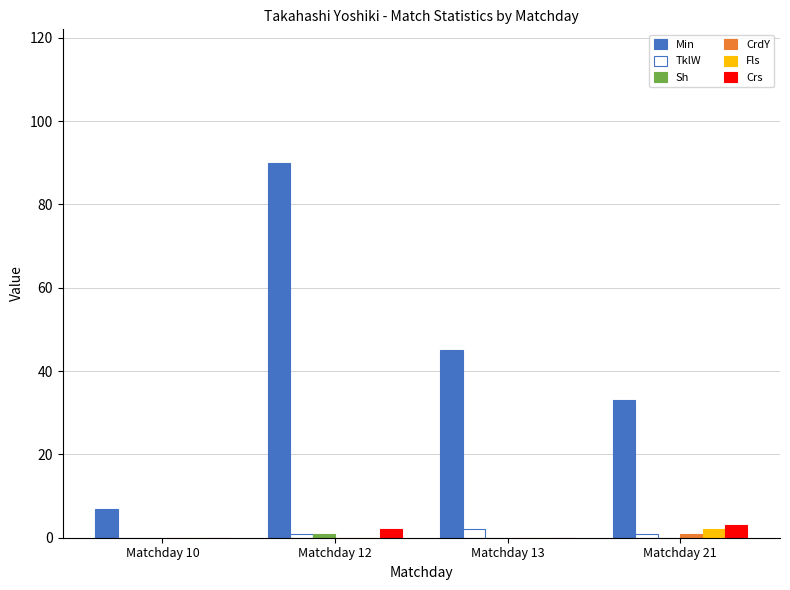

Which category has the highest value across all series?

Matchday 12